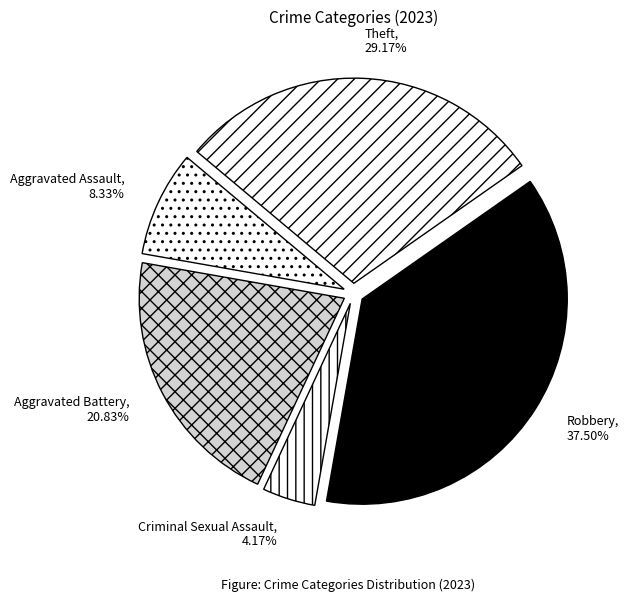

Approximately how many times larger is the value at Theft compared to Aggravated Battery?

1.4